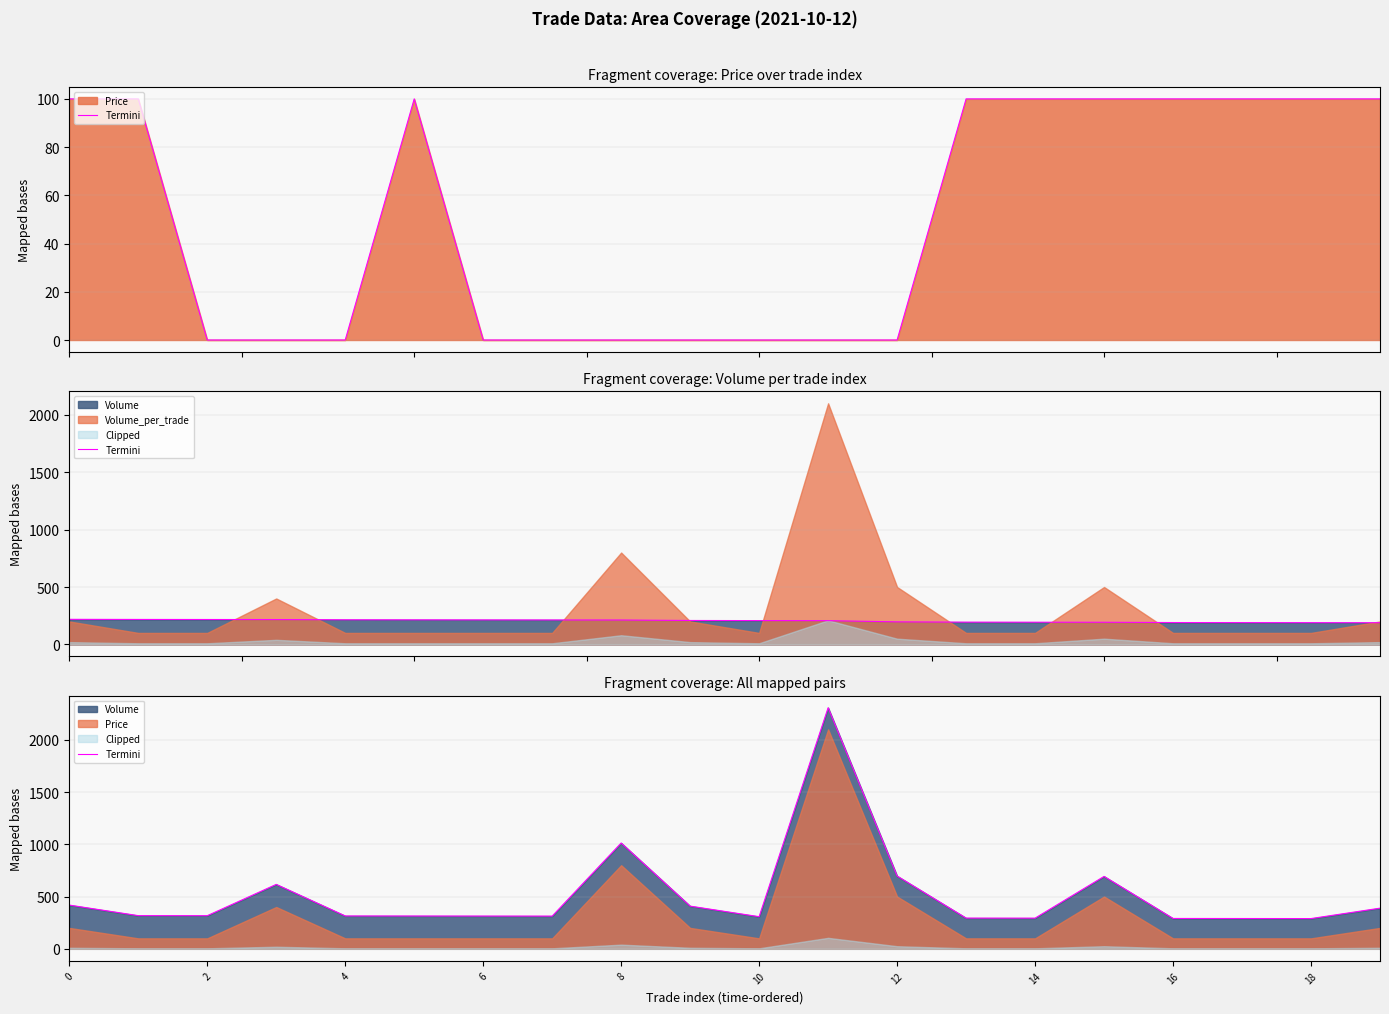

Is it true that the value at 12 is 1069.3?

False